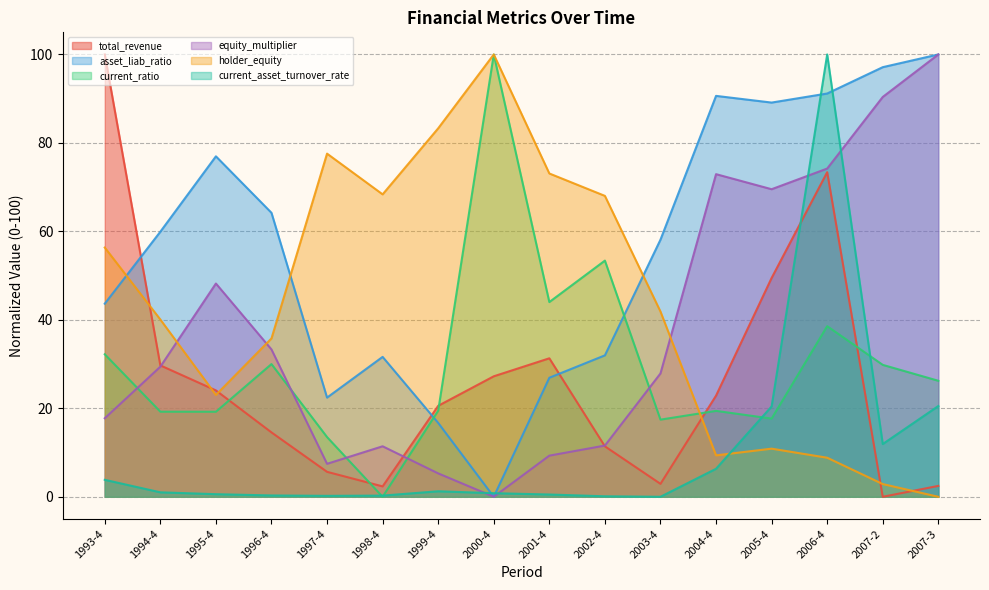

Reading left to right, transcribe all the data shown in this chart.

total_revenue: 1993-4=100.0	1994-4=29.7	1995-4=24.0	1996-4=14.6	1997-4=5.6	1998-4=2.3	1999-4=20.6	2000-4=27.2	2001-4=31.3	2002-4=11.4	2003-4=2.9	2004-4=22.9	2005-4=49.5	2006-4=73.4	2007-2=0.0	2007-3=2.5
asset_liab_ratio: 1993-4=56.3	1994-4=40.1	1995-4=23.0	1996-4=35.8	1997-4=77.6	1998-4=68.4	1999-4=83.3	2000-4=100.0	2001-4=73.1	2002-4=68.0	2003-4=41.9	2004-4=9.4	2005-4=10.9	2006-4=8.8	2007-2=2.9	2007-3=0.0
current_ratio: 1993-4=32.2	1994-4=19.2	1995-4=19.2	1996-4=30.0	1997-4=13.5	1998-4=0.0	1999-4=19.5	2000-4=100.0	2001-4=44.0	2002-4=53.4	2003-4=17.4	2004-4=19.4	2005-4=17.7	2006-4=38.6	2007-2=29.8	2007-3=26.2
equity_multiplier: 1993-4=17.8	1994-4=29.4	1995-4=48.2	1996-4=33.3	1997-4=7.5	1998-4=11.4	1999-4=5.3	2000-4=0.0	2001-4=9.3	2002-4=11.6	2003-4=27.9	2004-4=72.9	2005-4=69.5	2006-4=74.2	2007-2=90.4	2007-3=100.0
holder_equity: 1993-4=43.7	1994-4=59.9	1995-4=77.0	1996-4=64.2	1997-4=22.4	1998-4=31.6	1999-4=16.7	2000-4=0.0	2001-4=26.9	2002-4=32.0	2003-4=58.1	2004-4=90.6	2005-4=89.1	2006-4=91.2	2007-2=97.1	2007-3=100.0
current_asset_turnover_rate: 1993-4=3.8	1994-4=1.0	1995-4=0.6	1996-4=0.3	1997-4=0.2	1998-4=0.3	1999-4=1.2	2000-4=0.8	2001-4=0.5	2002-4=0.1	2003-4=0.0	2004-4=6.3	2005-4=20.4	2006-4=100.0	2007-2=11.9	2007-3=20.5